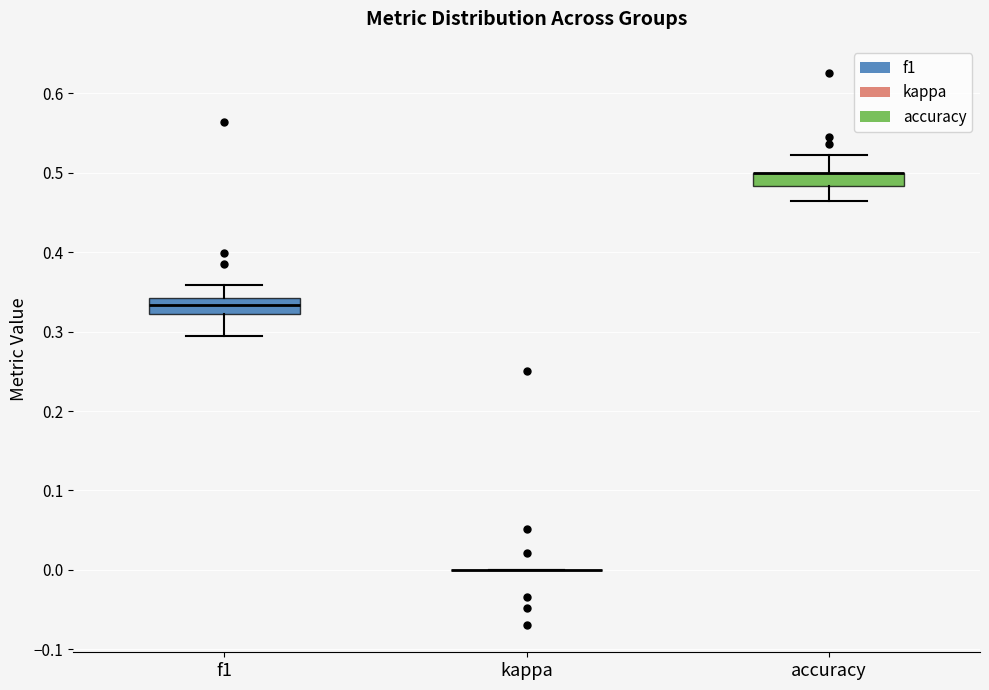

Reading left to right, read every box against the y-axis: the position of its median line, the range the box covers, and the ends of its whiskers. The values are not printed on the chart, so give them approximately, as read against the axis.

f1: median 0.33, box 0.32 to 0.34, whiskers 0.29 to 0.36
kappa: box collapsed to a line at 0.00, whiskers 0.00 to 0.00
accuracy: median 0.50 (drawn on the box's upper edge), box 0.48 to 0.50, whiskers 0.46 to 0.52